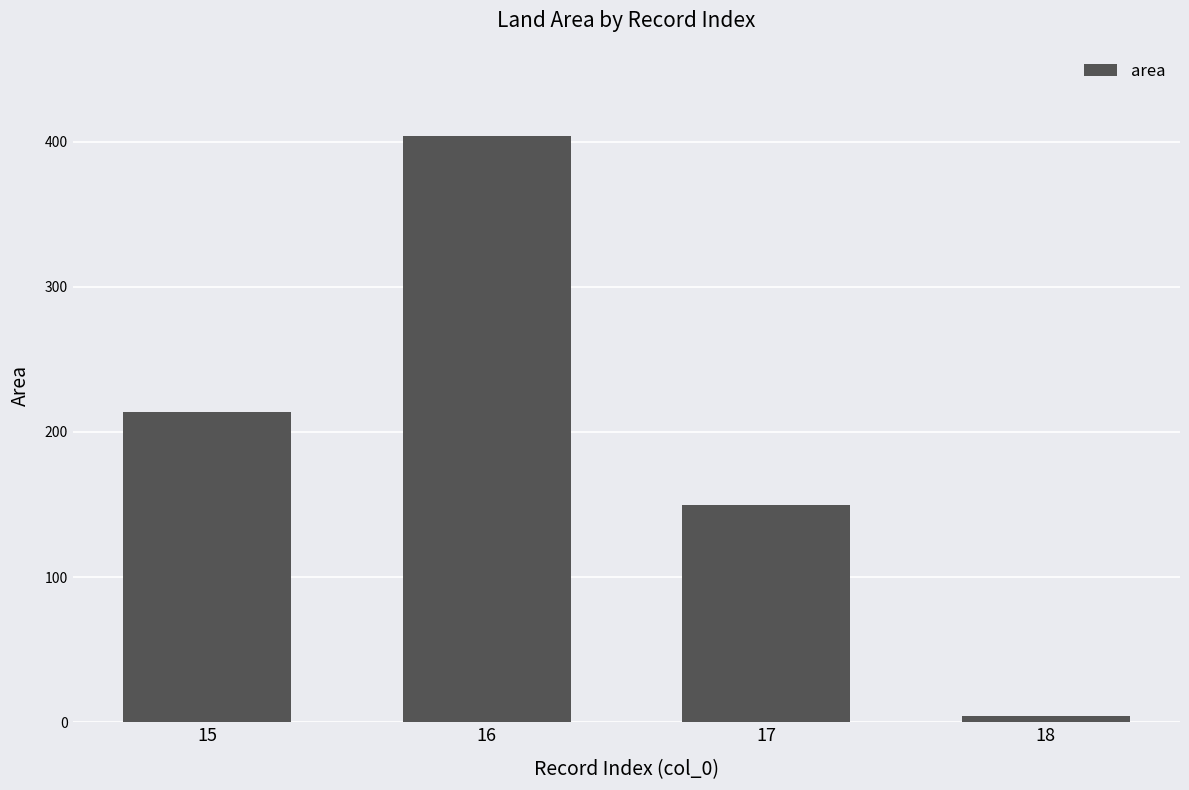

Which label corresponds to the largest value in the chart?

16